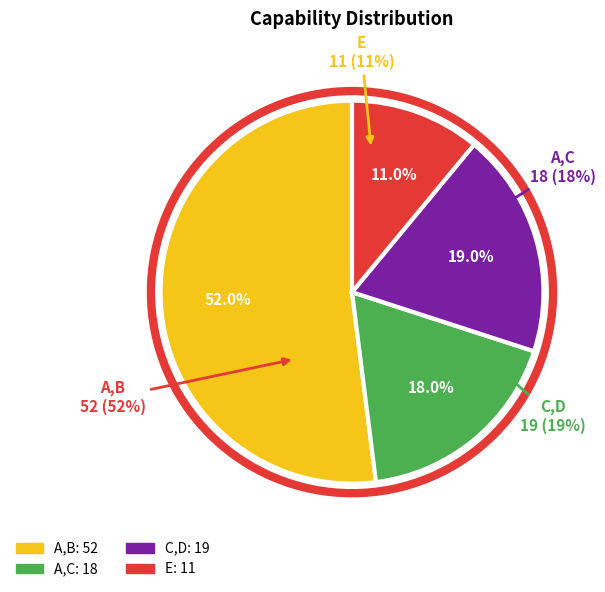

Is it true that C,D is 30% of the pie?

False